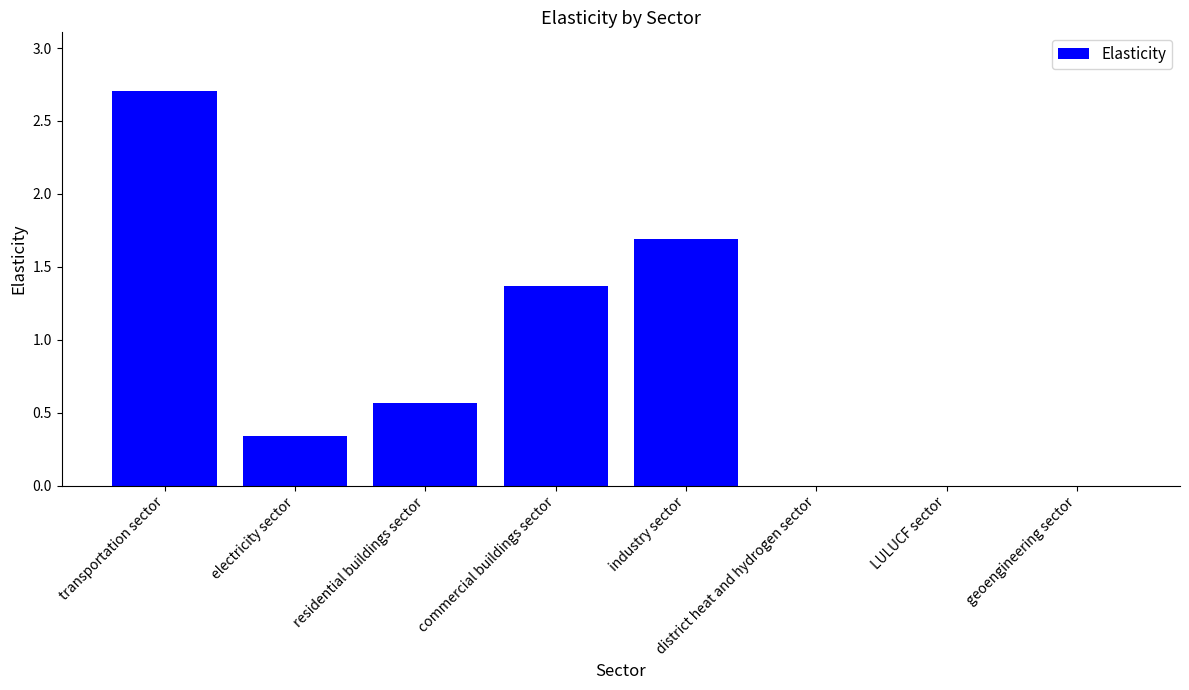

How many categories are shown in the chart?

8